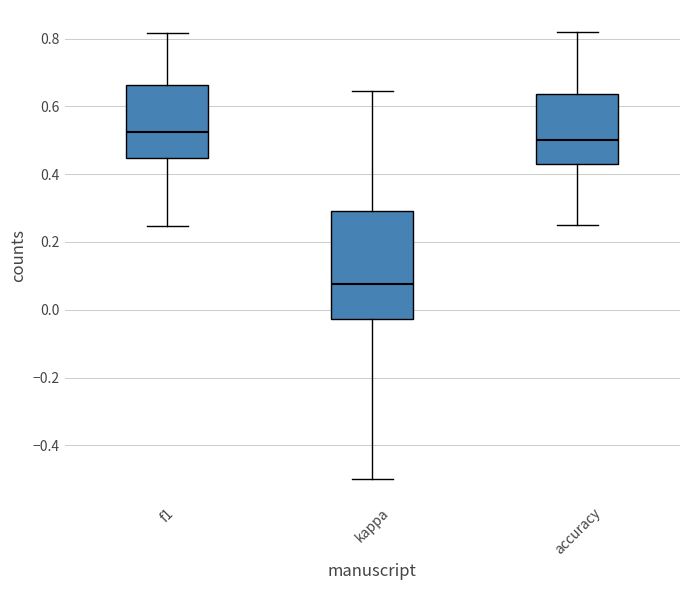

Which box is the tallest, from its lower edge to its upper edge?

kappa